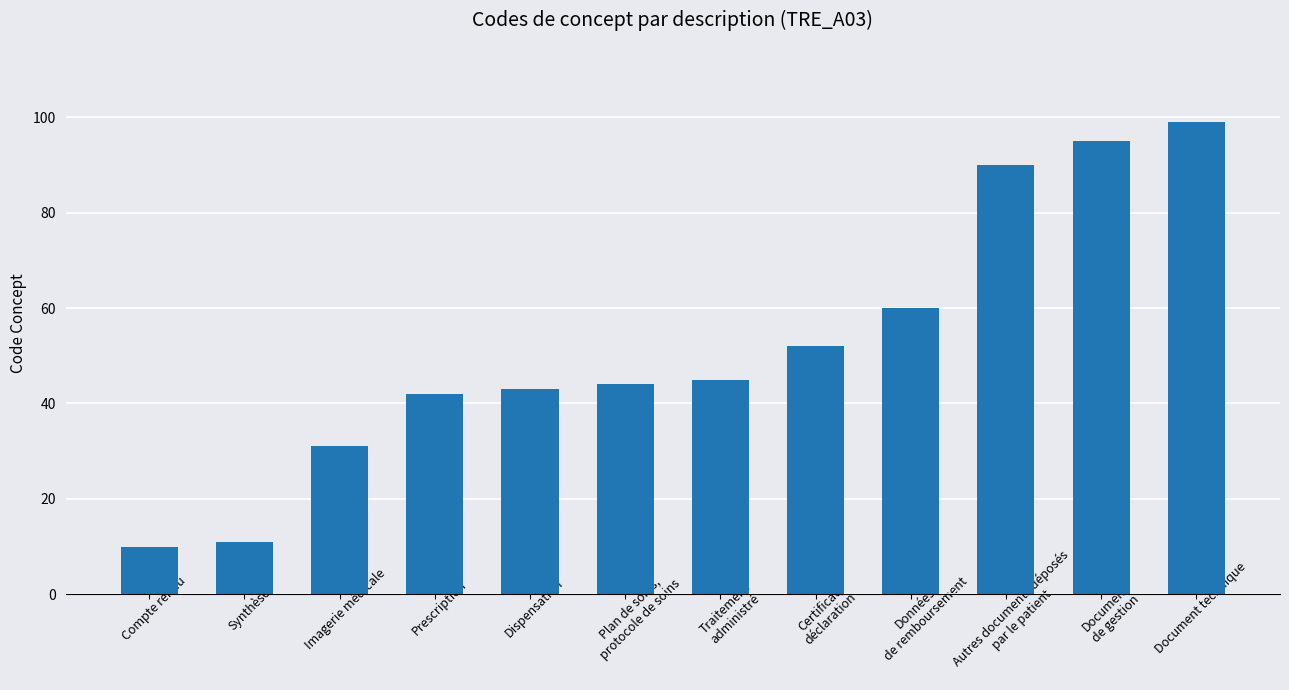

What is the ratio of the value at Prescription to the value at Compte rendu?

4.2